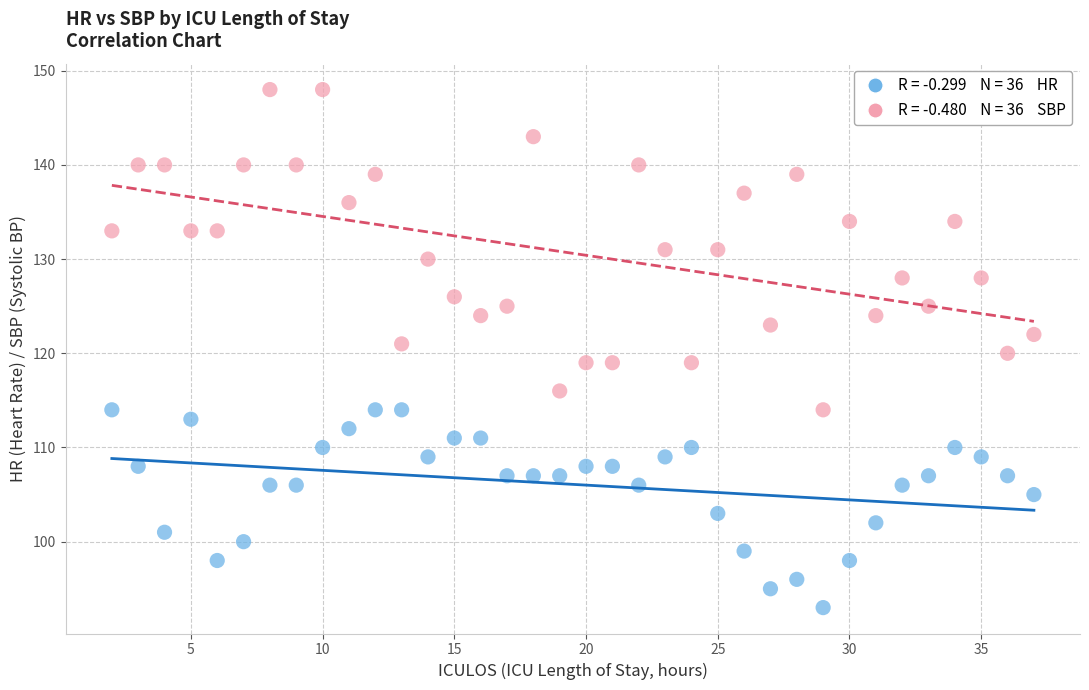

Across all data points, what is the range of Y values (max minus min)?

55